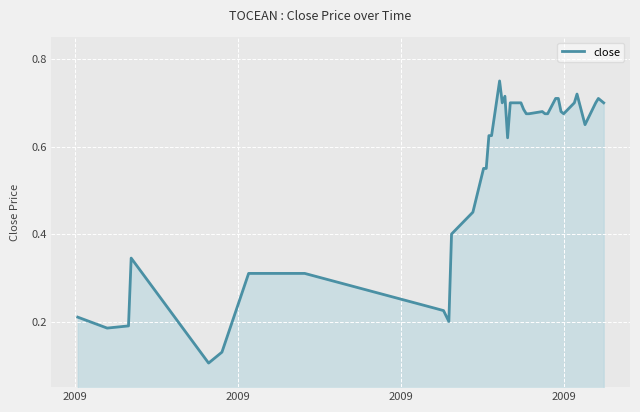

How many points are lower than both their immediate neighbors (excluding endpoints)?

7